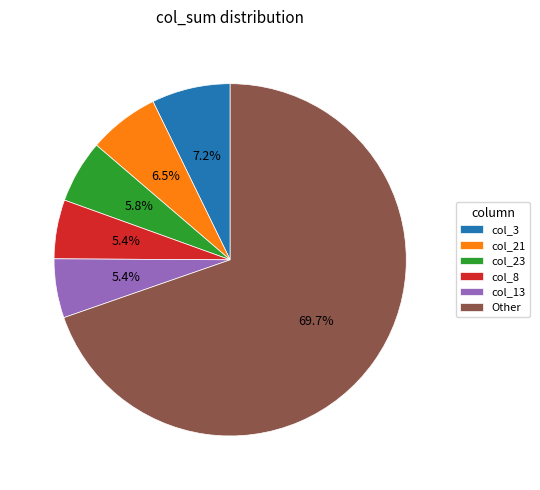

What percentage do col_3 and Other together represent?

76.9%